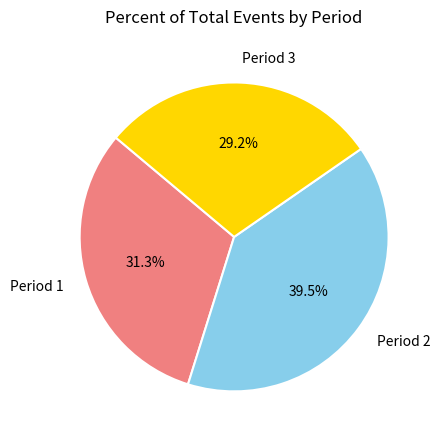

To the nearest percent, what is the difference between the Period 2 and Period 1 slice percentages?

8%